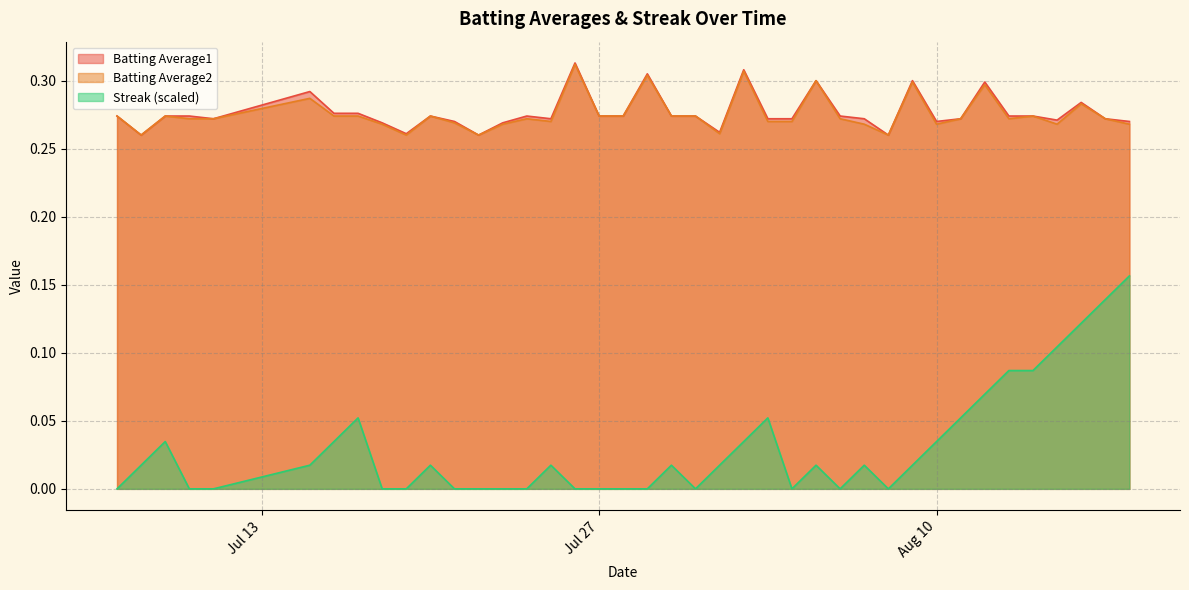

True or false: Batting Average2 and Streak cross at least once.

False